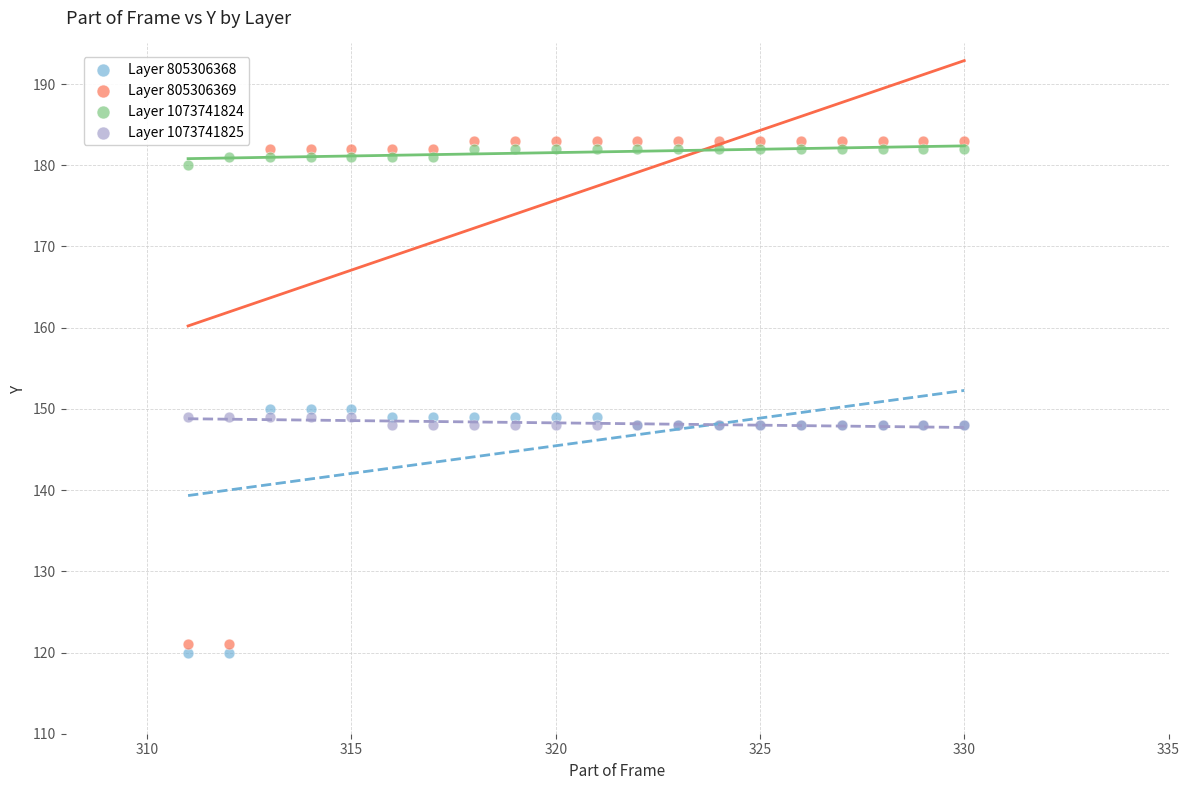

Which series reaches the minimum Y coordinate?

Layer 805306368